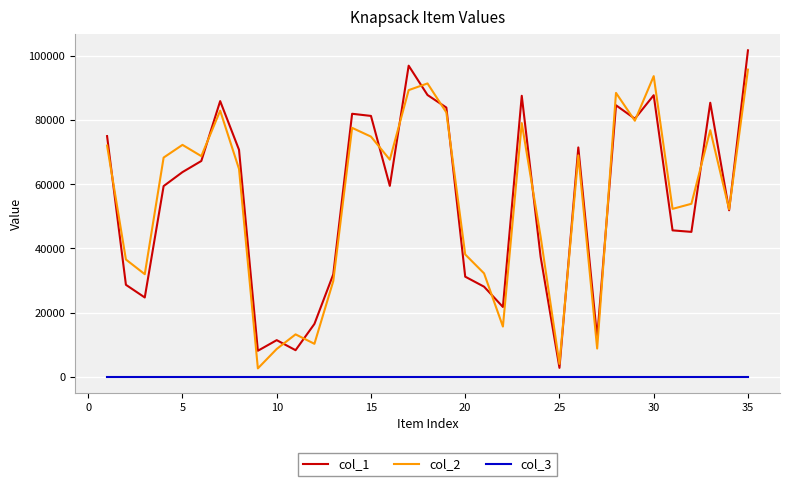

List the series in order of their peak value, lowest first.

col_3, col_2, col_1